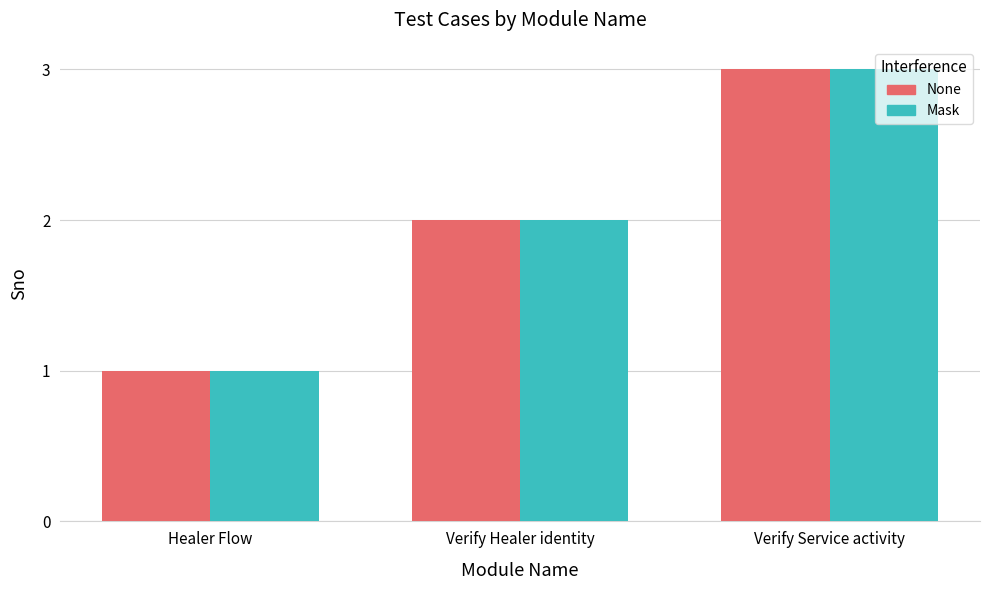

Count the number of data series in this chart.

2